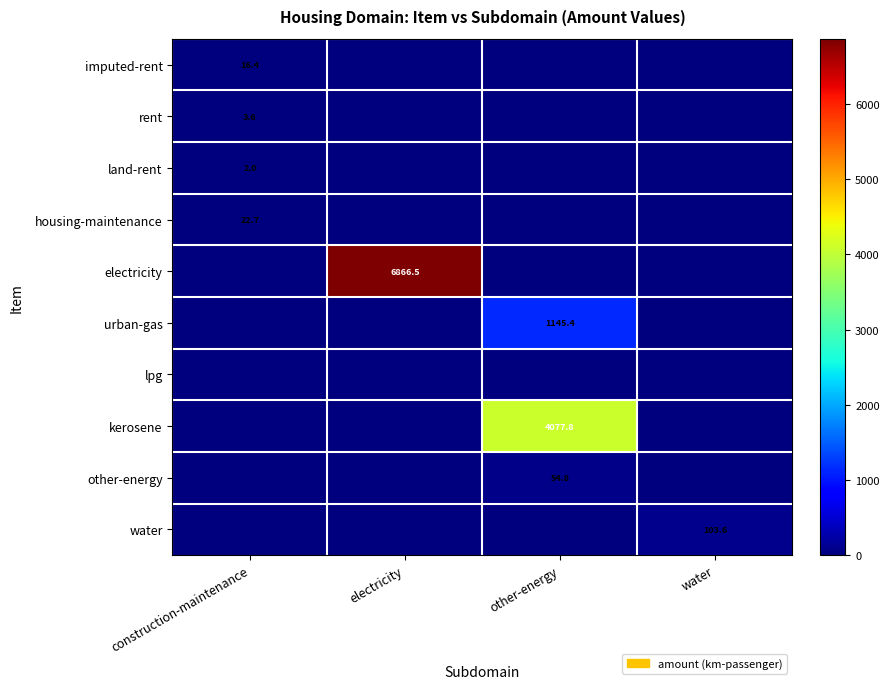

The rent series shows 3.6 at construction-maintenance. True or false?

True